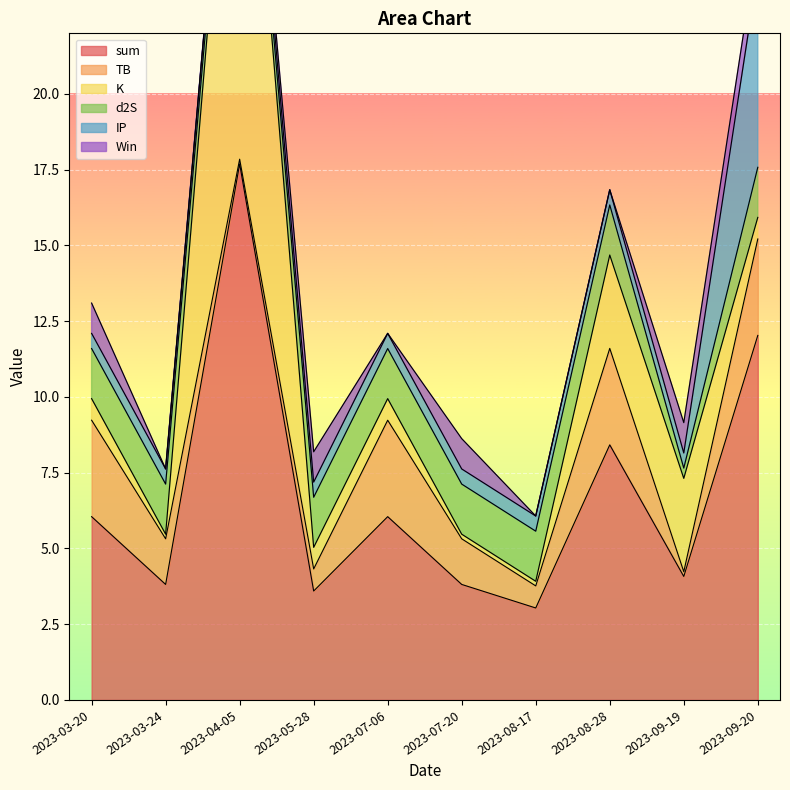

What is the spread (max minus min) of values at 2023-05-28?

3.1